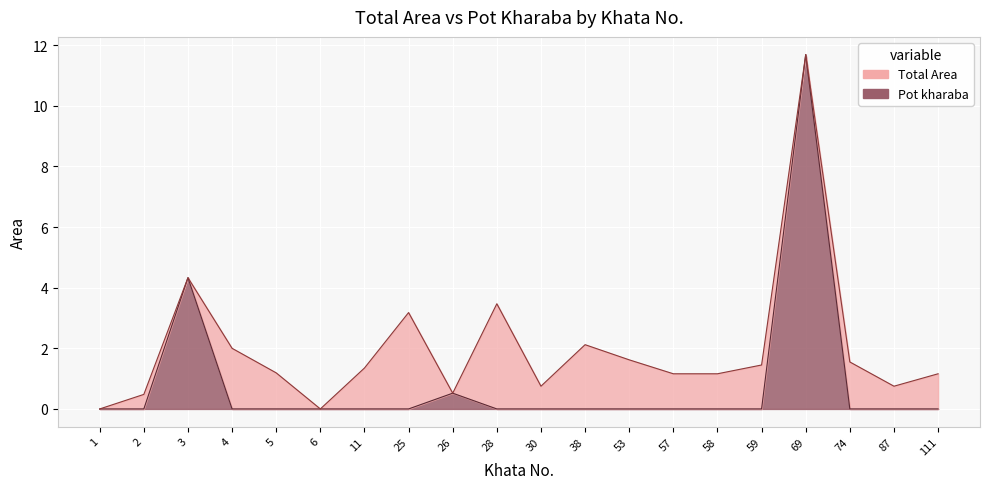

Count the number of categories in the chart.

20